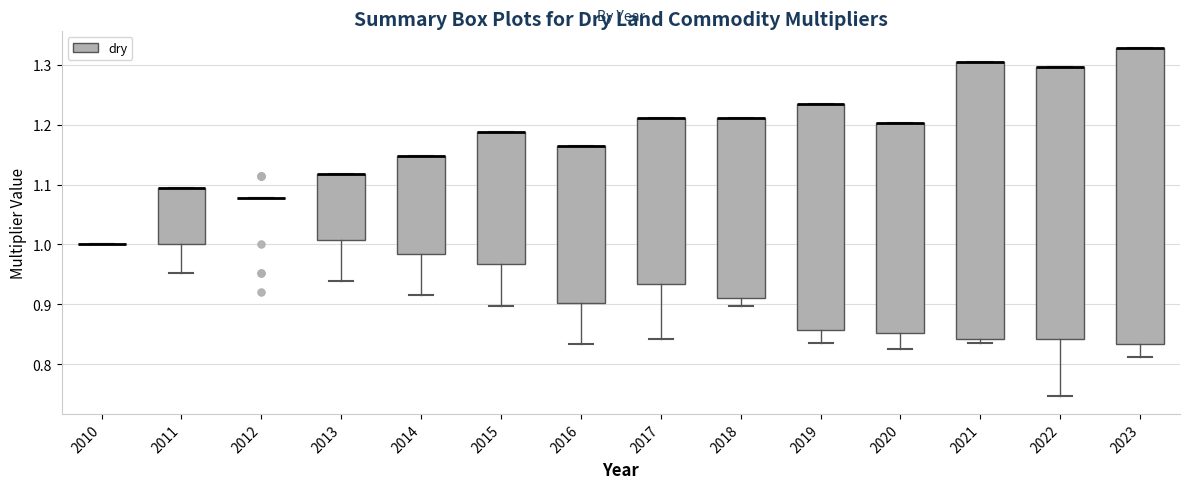

Reading left to right, read every box against the y-axis: the position of its median line, the range the box covers, and the ends of its whiskers. The values are not printed on the chart, so give them approximately, as read against the axis.

2010: box collapsed to a line at 1.00, whiskers 1.00 to 1.00
2011: median 1.09 (drawn on the box's upper edge), box 1.00 to 1.09, whiskers 0.95 to 1.09
2012: box collapsed to a line at 1.08, whiskers 1.08 to 1.08
2013: median 1.12 (drawn on the box's upper edge), box 1.01 to 1.12, whiskers 0.94 to 1.12
2014: median 1.15 (drawn on the box's upper edge), box 0.98 to 1.15, whiskers 0.92 to 1.15
2015: median 1.19 (drawn on the box's upper edge), box 0.97 to 1.19, whiskers 0.90 to 1.19
2016: median 1.16 (drawn on the box's upper edge), box 0.90 to 1.16, whiskers 0.83 to 1.16
2017: median 1.21 (drawn on the box's upper edge), box 0.93 to 1.21, whiskers 0.84 to 1.21
2018: median 1.21 (drawn on the box's upper edge), box 0.91 to 1.21, whiskers 0.90 to 1.21
2019: median 1.23 (drawn on the box's upper edge), box 0.86 to 1.23, whiskers 0.84 to 1.23
2020: median 1.20 (drawn on the box's upper edge), box 0.85 to 1.20, whiskers 0.83 to 1.20
2021: median 1.30 (drawn on the box's upper edge), box 0.84 to 1.30, whiskers 0.84 (just below the box's lower edge) to 1.30
2022: median 1.30 (drawn on the box's upper edge), box 0.84 to 1.30, whiskers 0.75 to 1.30
2023: median 1.33 (drawn on the box's upper edge), box 0.83 to 1.33, whiskers 0.81 to 1.33